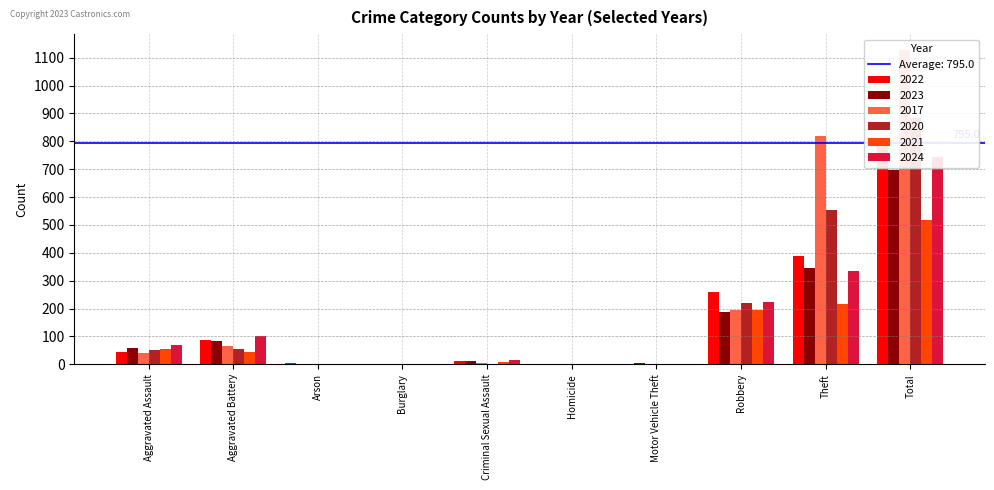

How many data points in 2020 are less than 50?

5